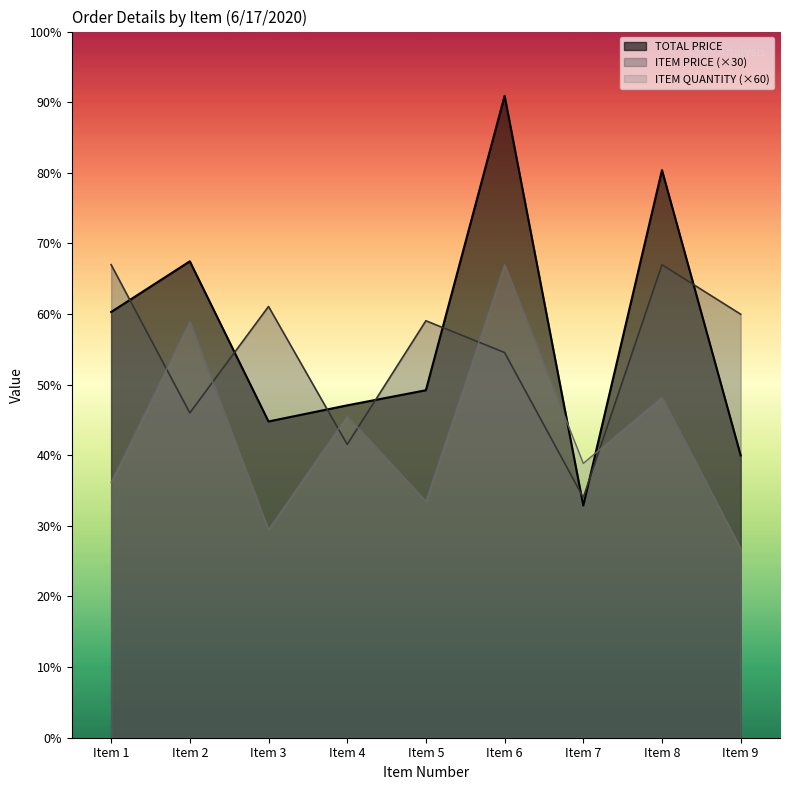

What is the total value across all series at Item 3?

6060.8